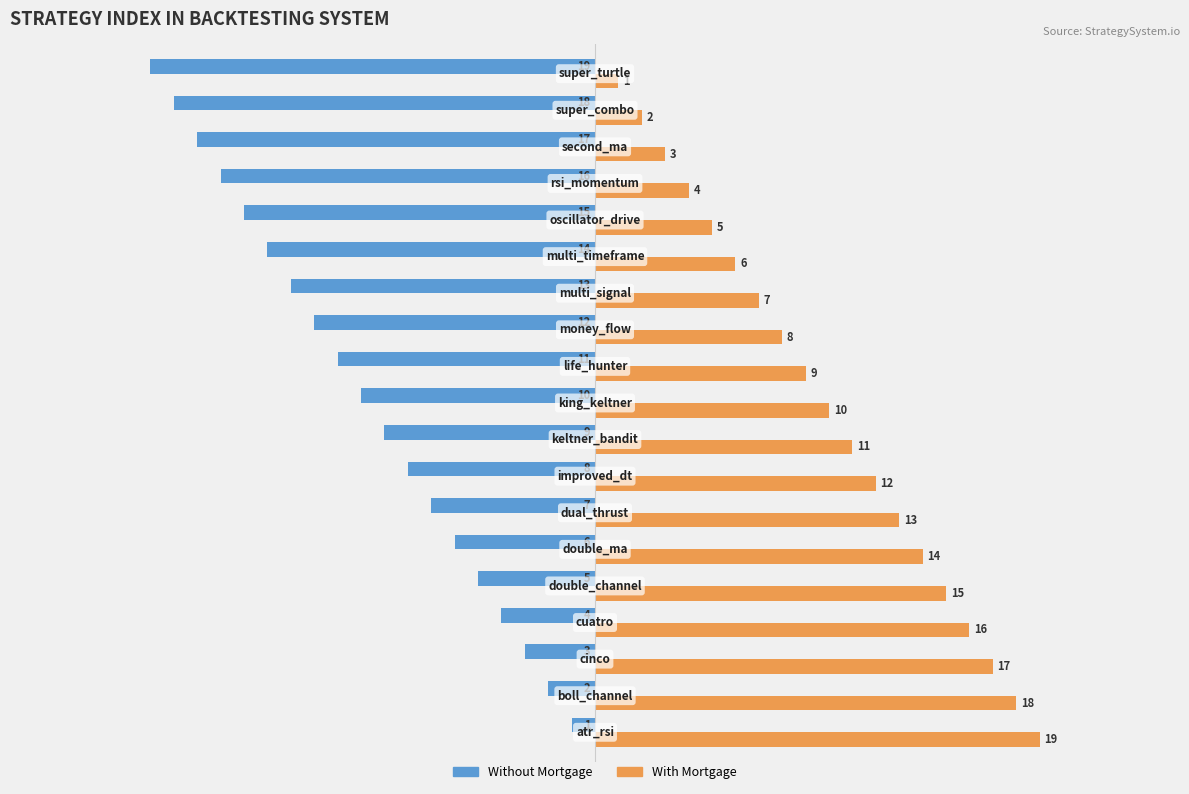

Rank the series by their average value, from highest to lowest.

With Mortgage, Without Mortgage